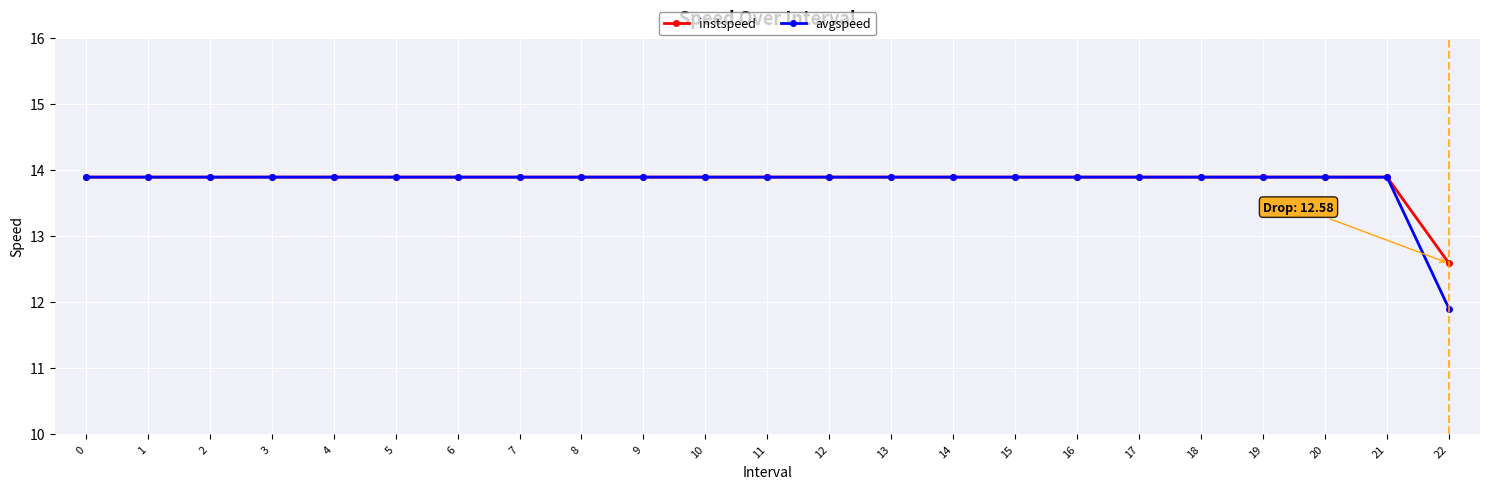

At how many categories does at least one series exceed 12?

23